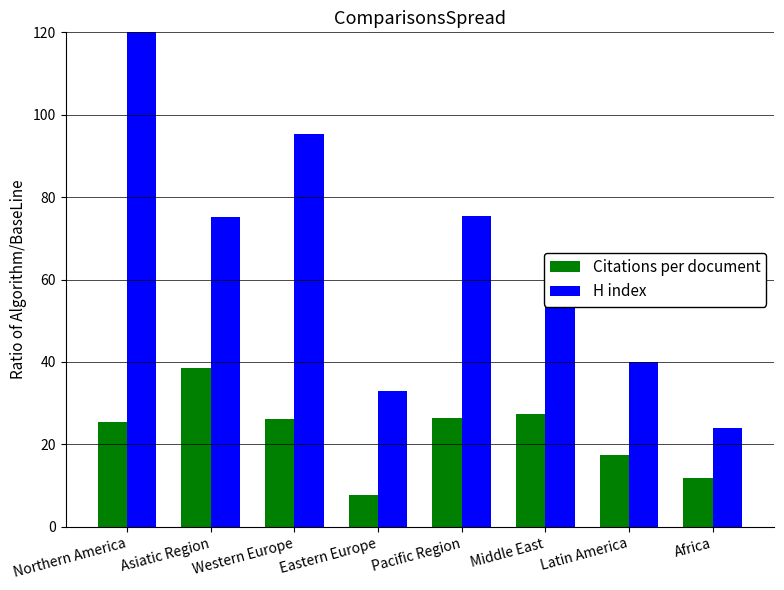

Which series changed the most between Middle East and Latin America?

H index